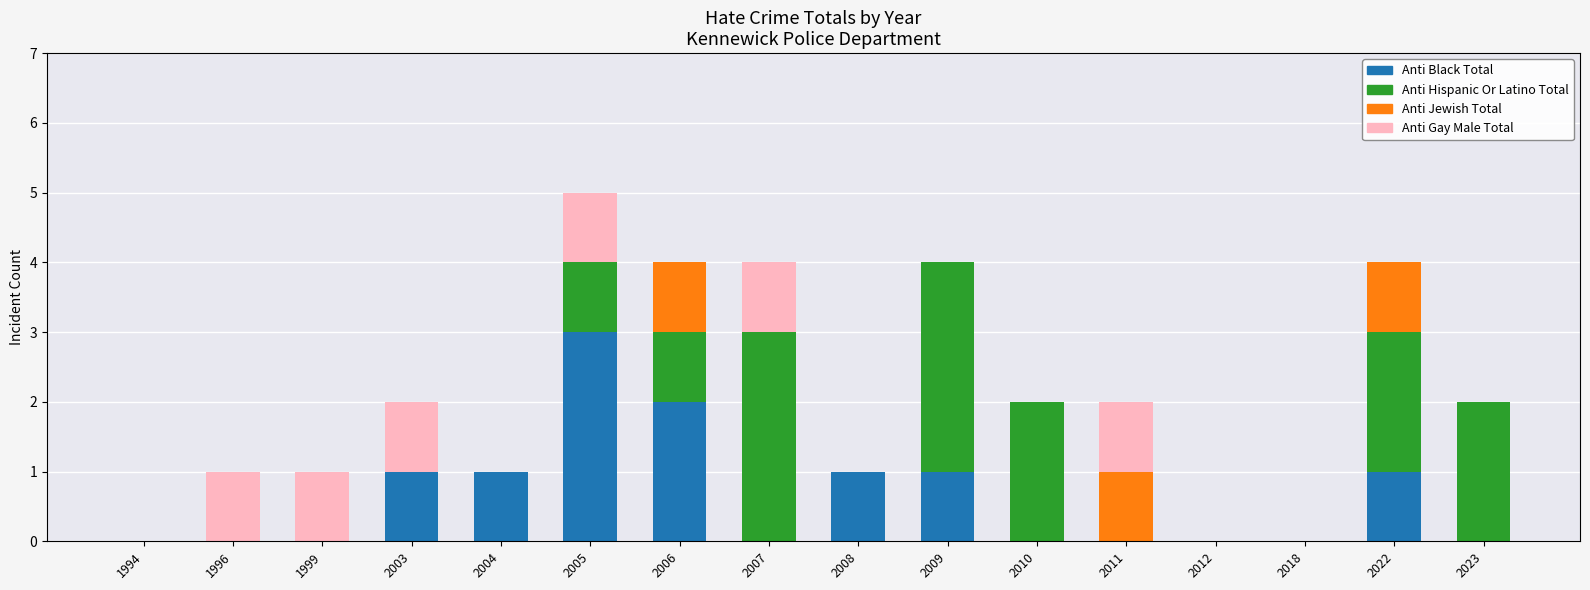

At which label does Anti Black Total reach its peak?

2005